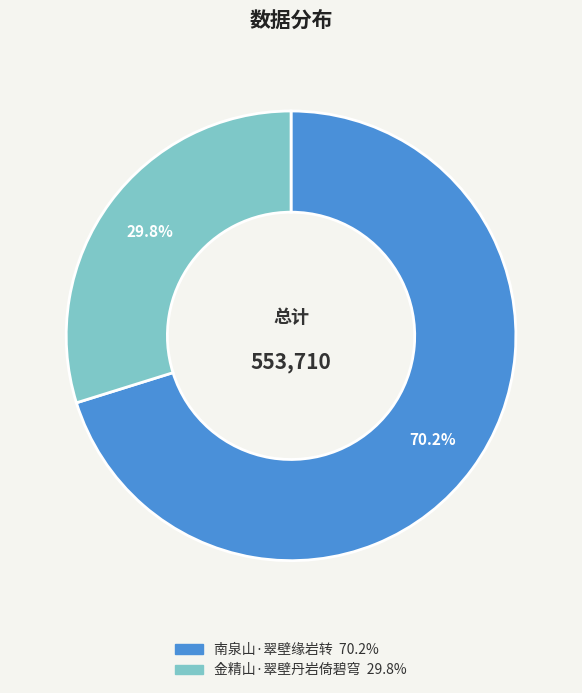

Do 南泉山·翠壁缘岩转 and 金精山·翠壁丹岩倚碧穹 together represent more than half of the pie?

Yes